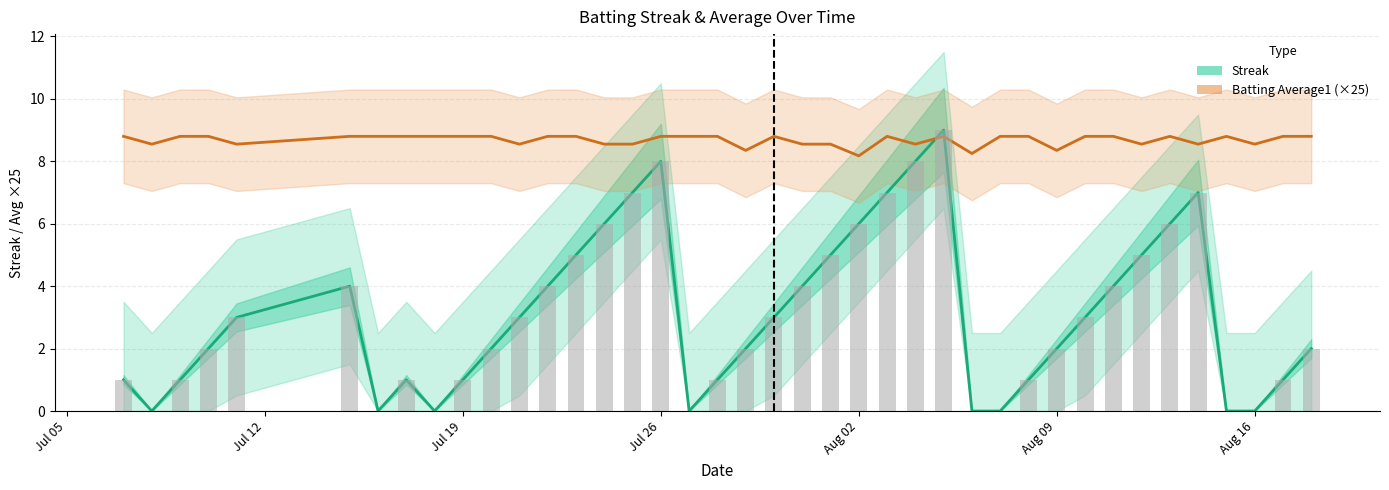

What position from the right is Aug 02?

17